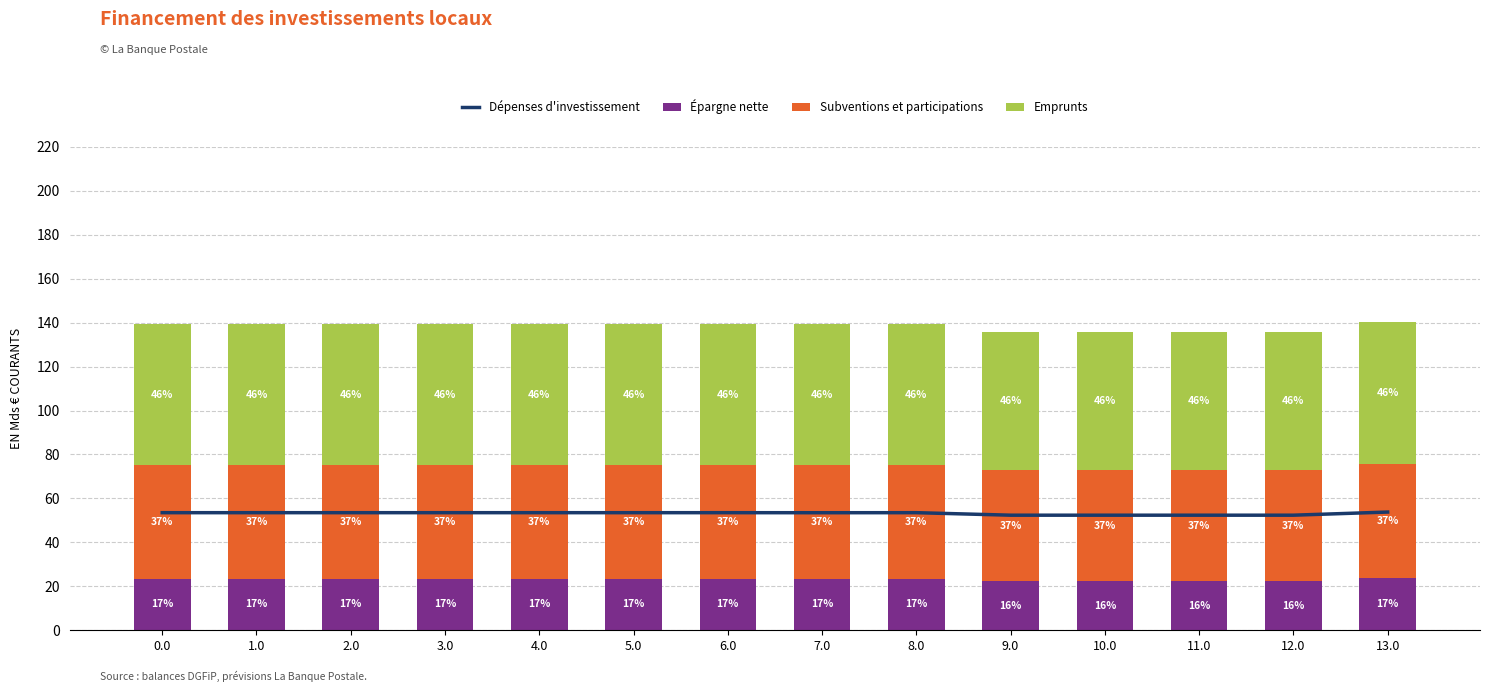

Which category has the highest value across all series?

13.0